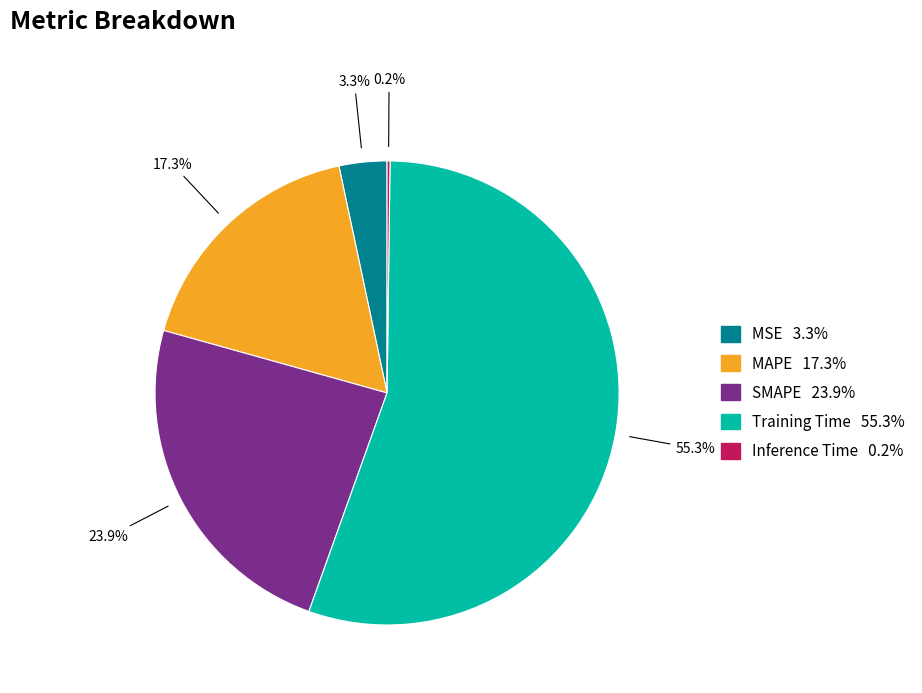

Which category has the biggest portion of the pie?

Training Time